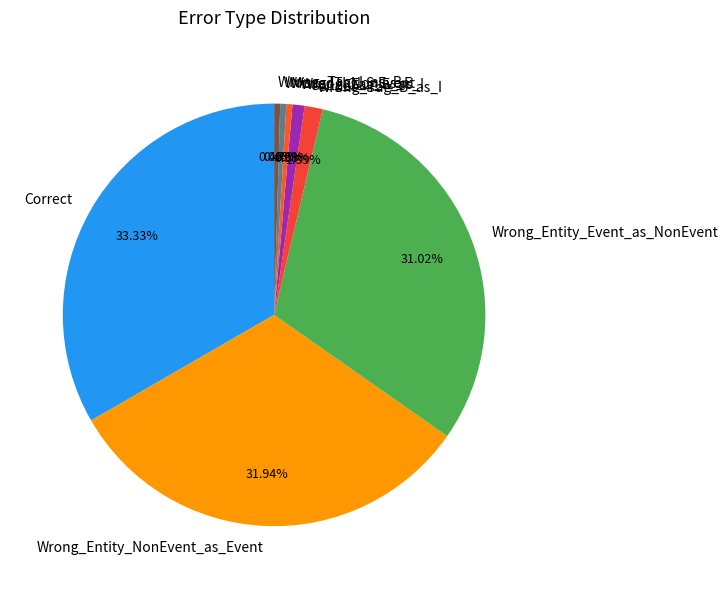

To the nearest percent, what percentage of the pie is Wrong_Tag_B_as_I?

1%